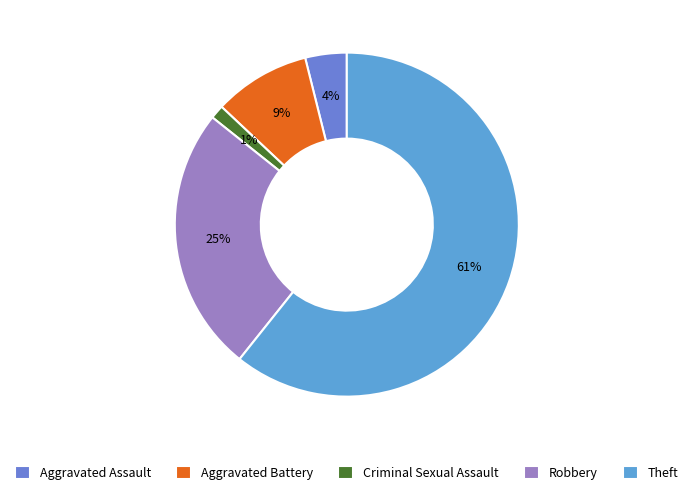

To the nearest percent, what portion does Theft represent?

61%